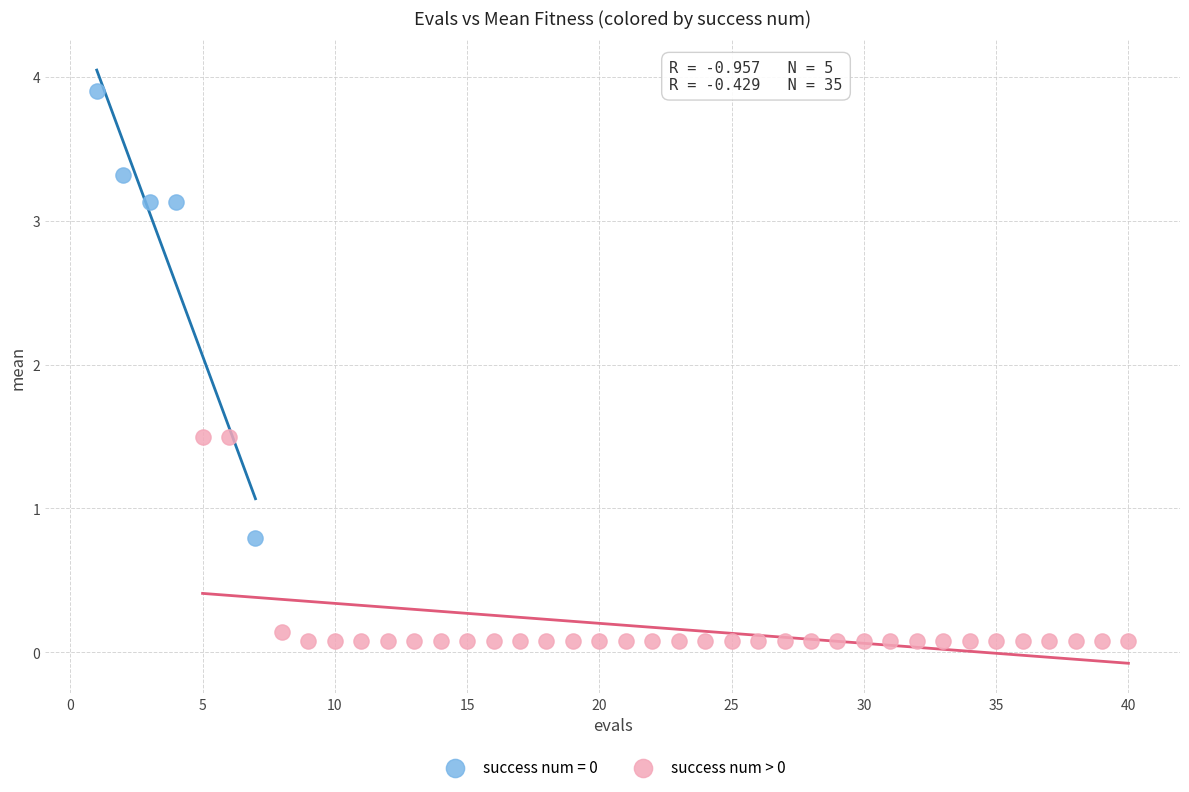

Which series reaches the maximum Y coordinate?

success num = 0